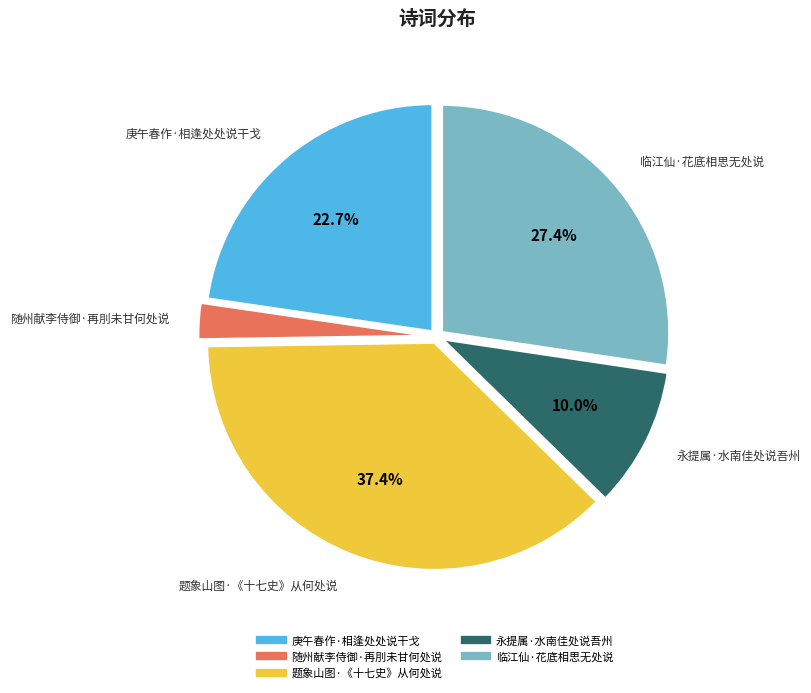

Between 永提属·水南佳处说吾州 and 题象山图·《十七史》从何处说, which is larger?

题象山图·《十七史》从何处说